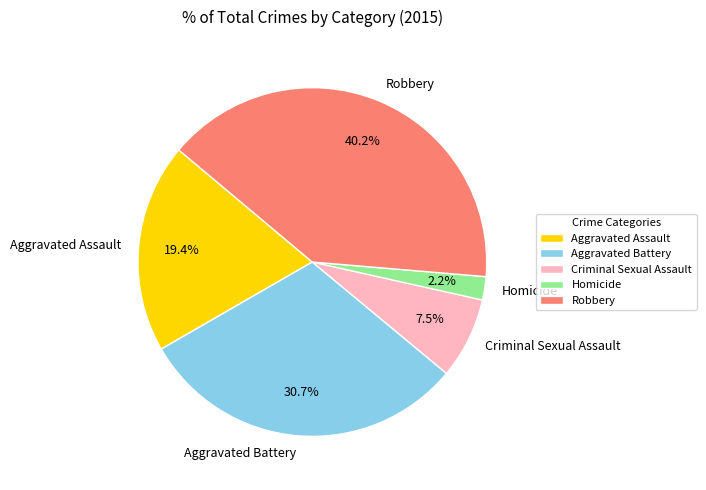

The Robbery slice represents 28% of the pie. True or false?

False